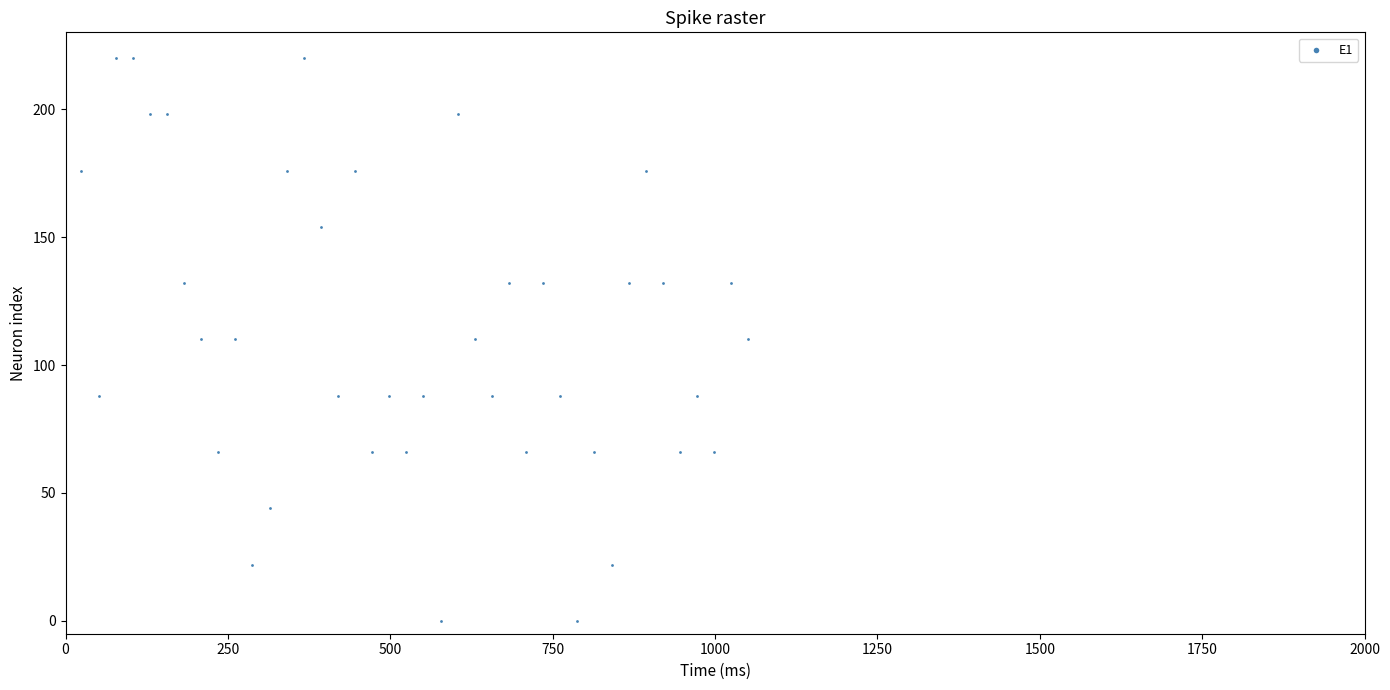

What is the range of Y values (max minus min)?

220.0